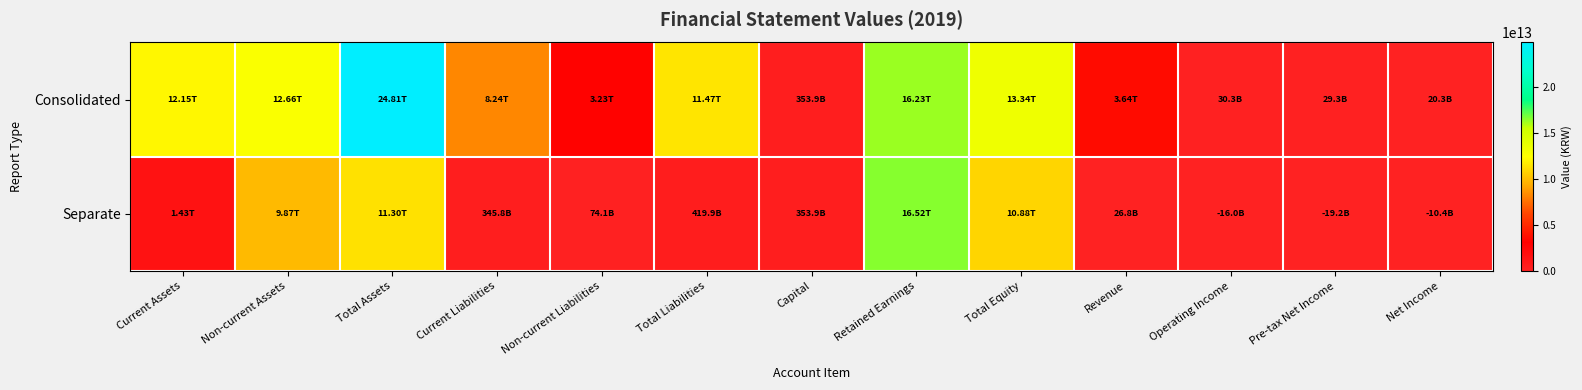

How many categories are shown in the chart?

13